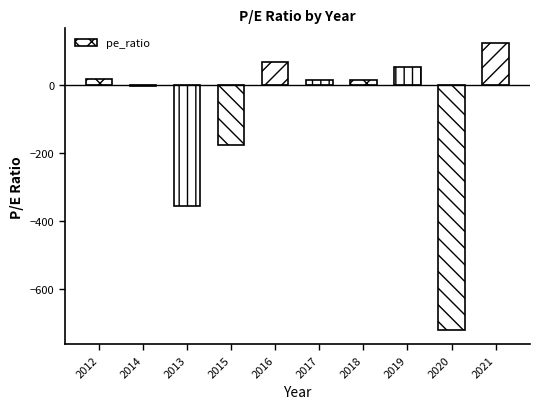

The value at 2013 is -358.0. True or false?

True